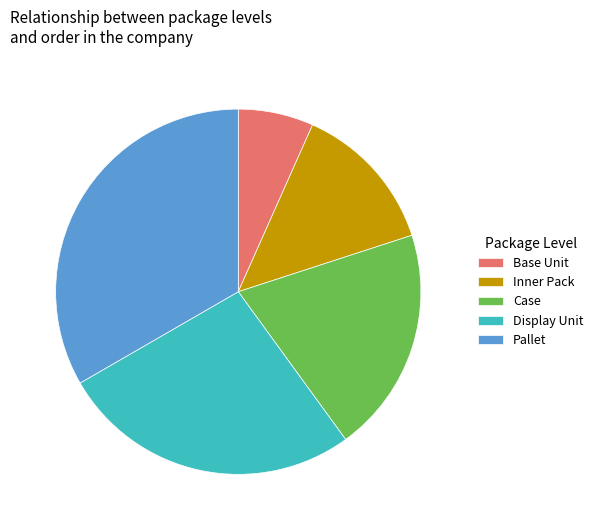

Which slice is the largest?

Pallet